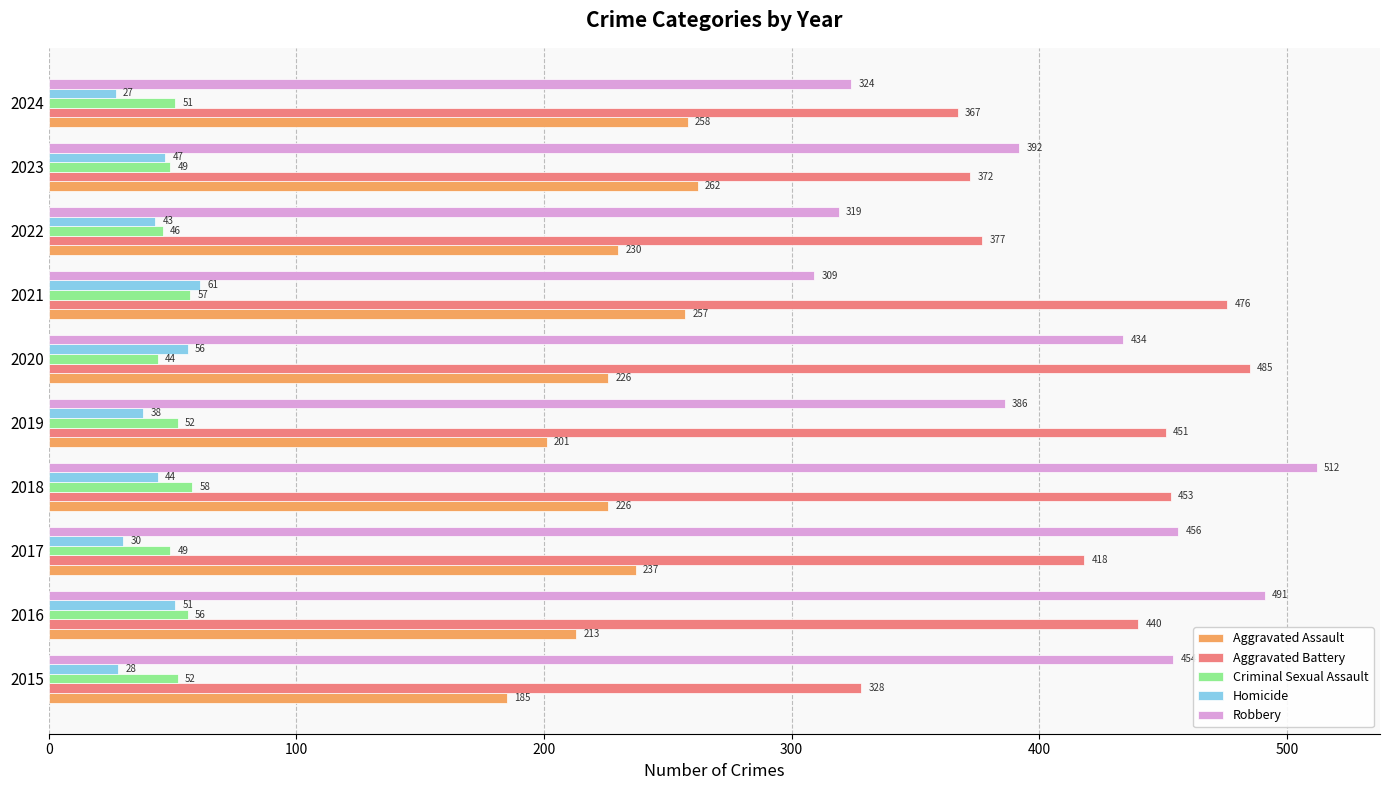

What is the sum of the Homicide values at 2020 and 2018?

100